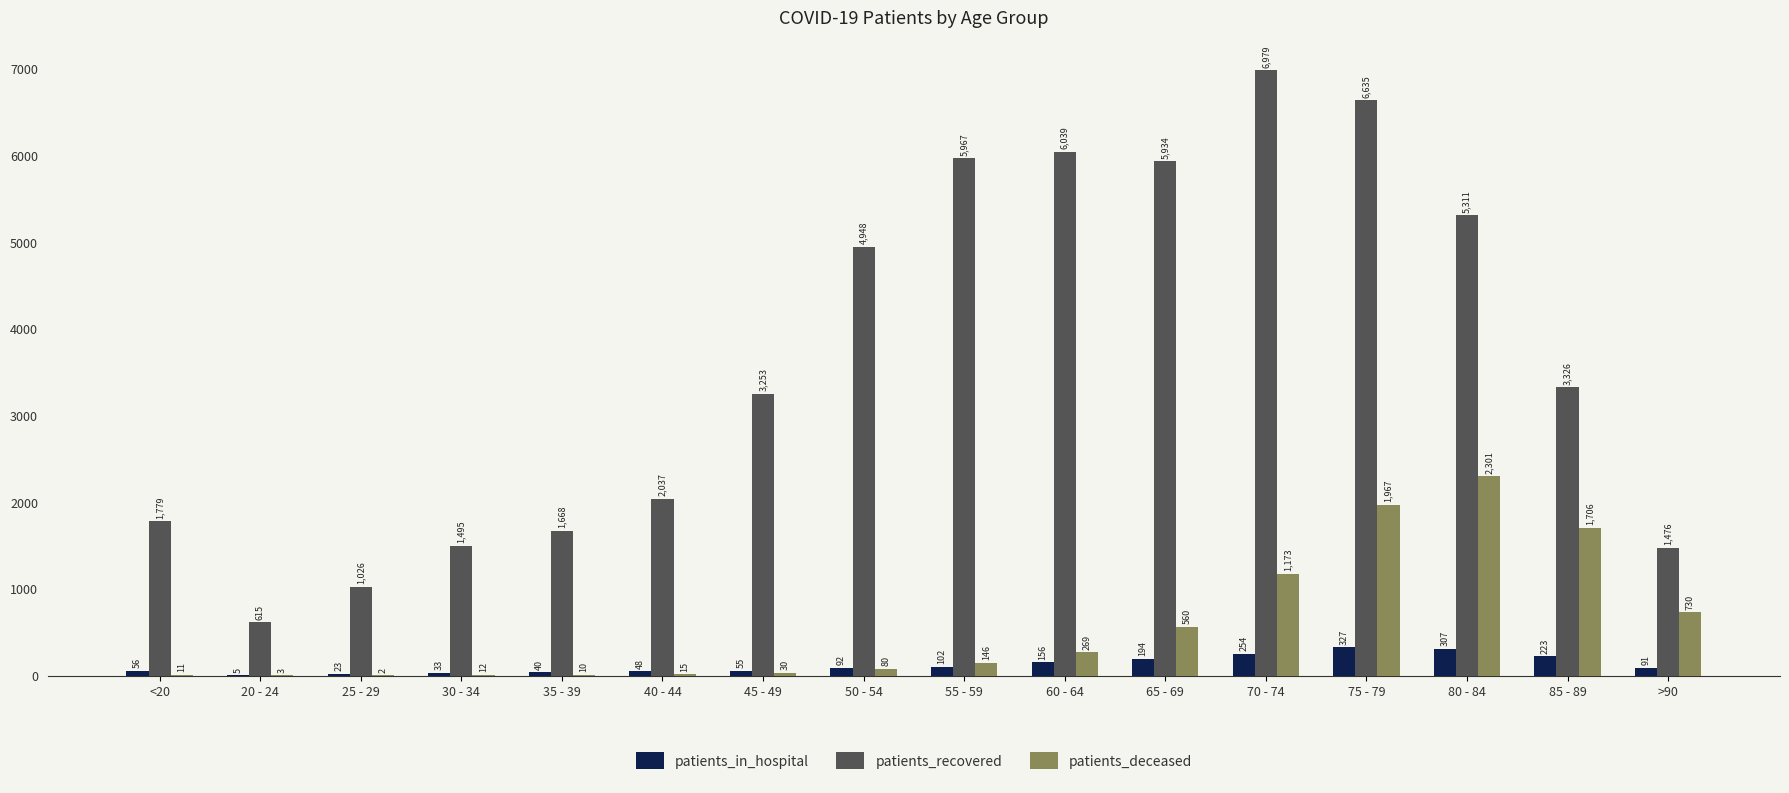

The value of patients_in_hospital at 80 - 84 is 307. True or false?

True